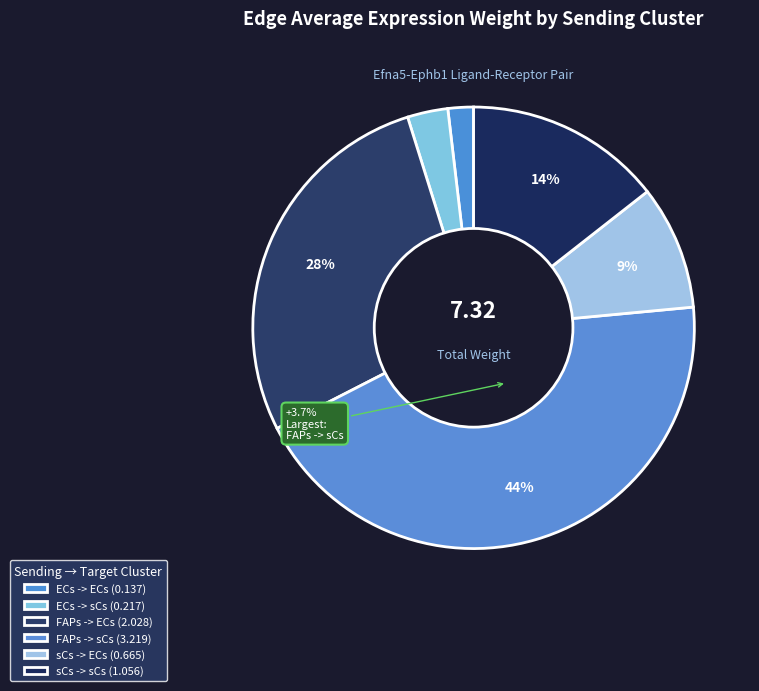

Combined, what portion of the pie is sCs -> ECs and sCs -> sCs?

23.5%